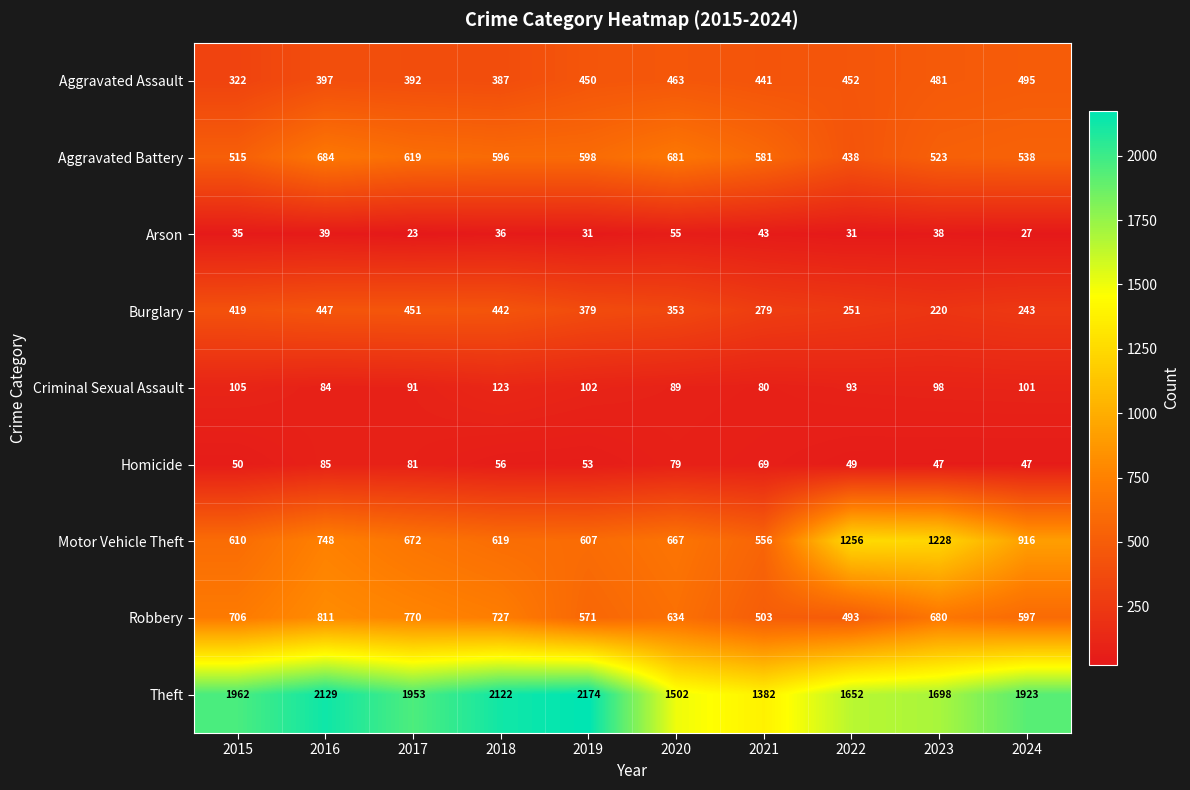

Where is Robbery nearest to the value 652?

2020